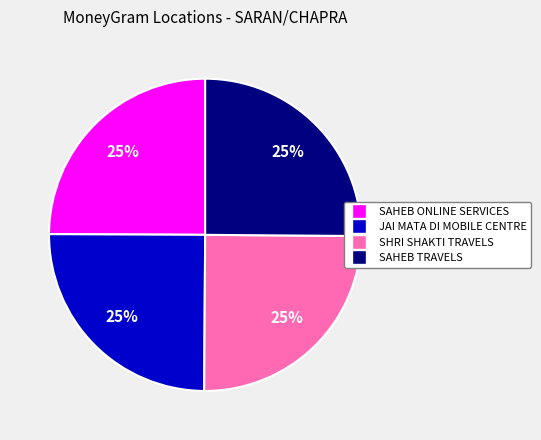

How many slices are in this pie chart?

4